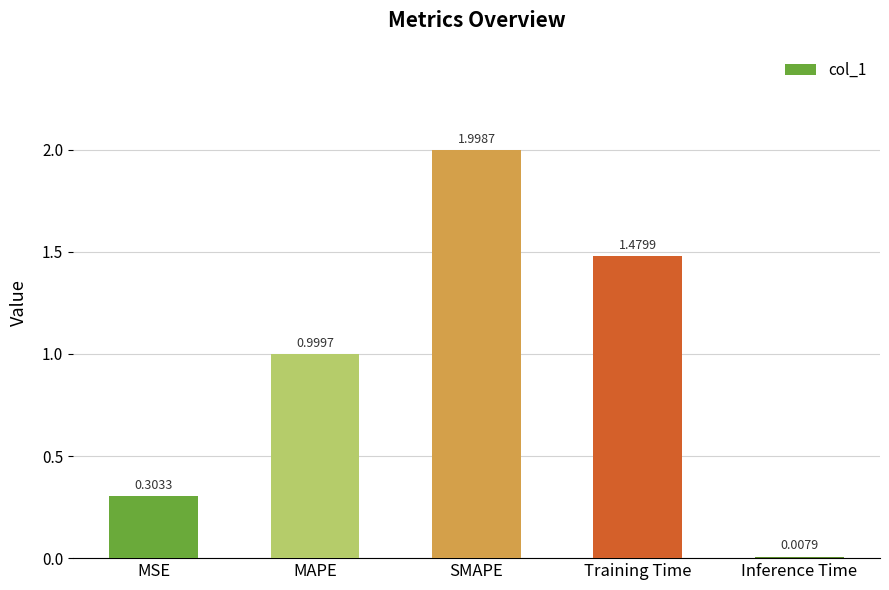

Between SMAPE and Training Time, which is larger?

SMAPE